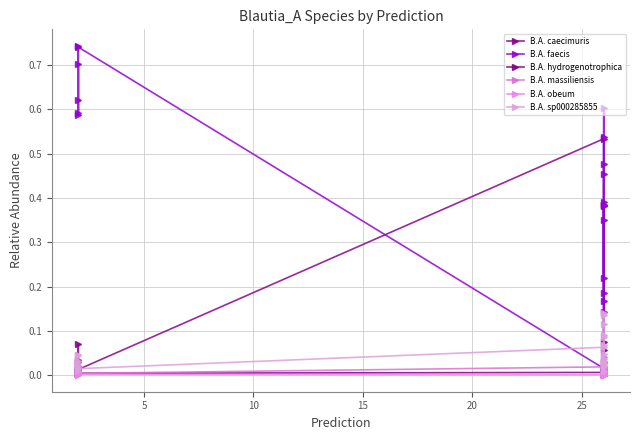

What is the average value of the B.A. faecis series?

0.4